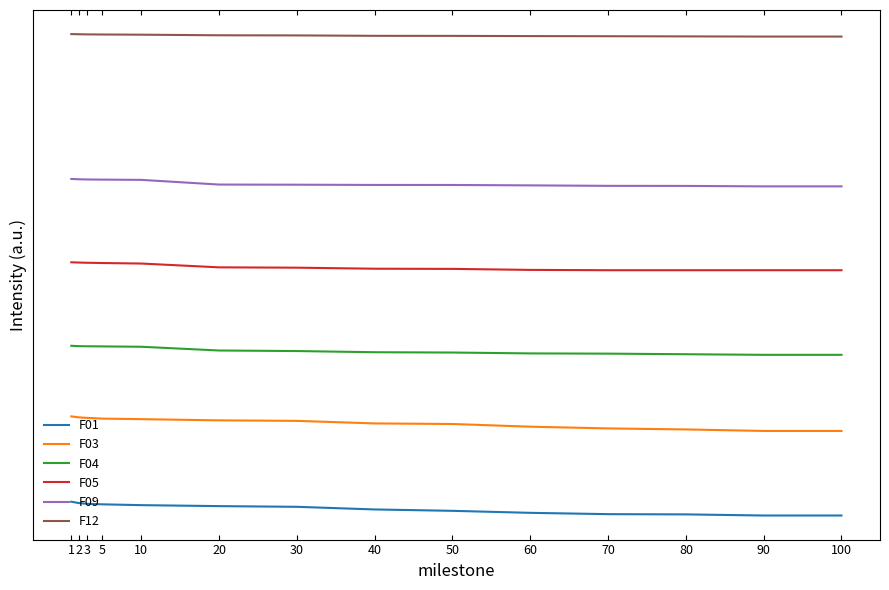

What value does the F03 series have at 40?

0.2